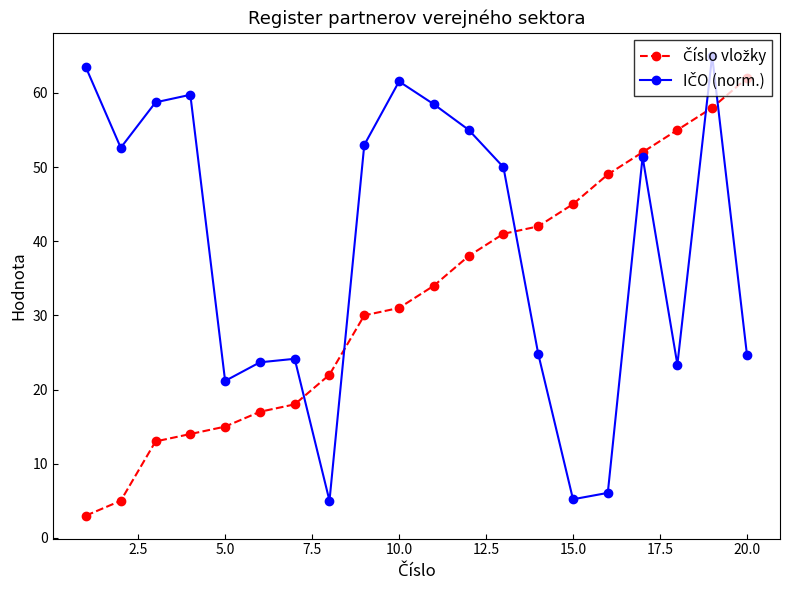

What is the minimum value shown in the chart?

3.0